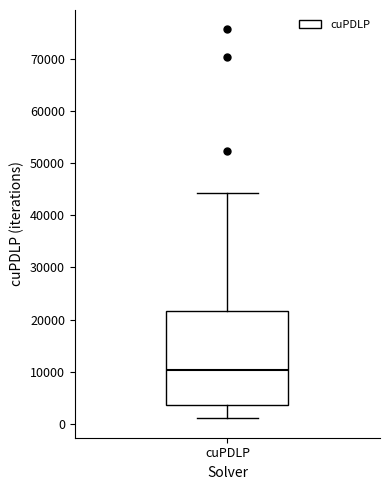

Where does the lower whisker of the box for cuPDLP end on the y-axis? The values are not printed on the chart, so give them approximately, as read against the axis.

1000